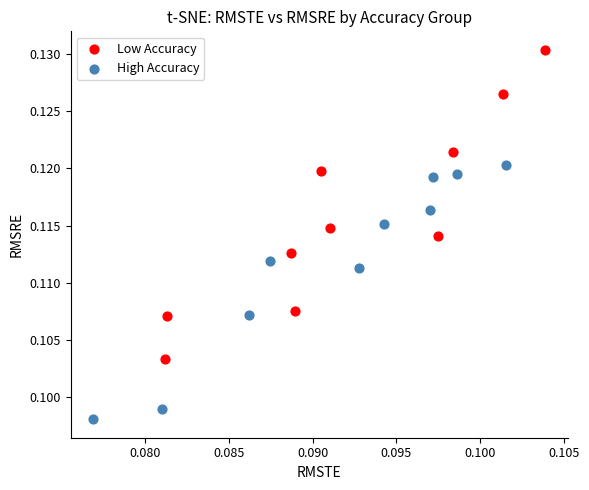

Which series has the widest spread of Y values?

Low Accuracy